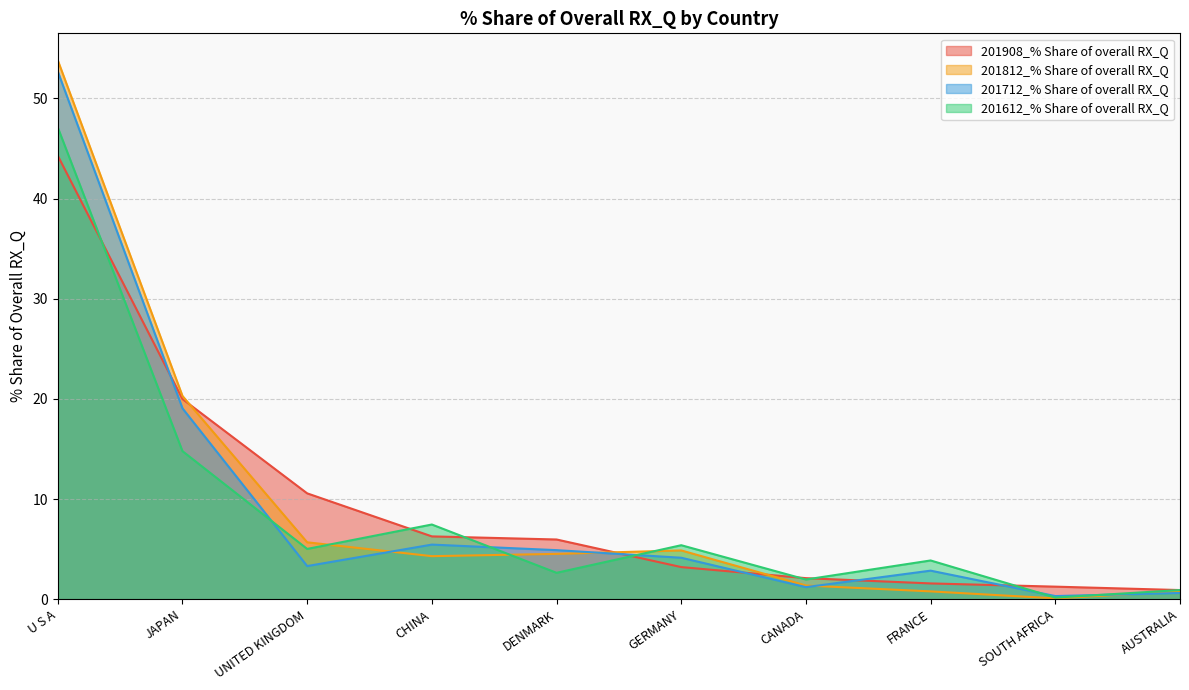

Reading left to right, what are all the values shown in this chart?

201908_% Share of overall RX_Q: 44.3	20.0	10.6	6.3	6.0	3.2	2.1	1.6	1.3	0.9
201812_% Share of overall RX_Q: 53.8	20.3	5.7	4.3	4.5	4.9	1.4	0.8	0.1	0.8
201712_% Share of overall RX_Q: 52.7	19.1	3.3	5.5	4.9	4.1	1.2	2.8	0.3	0.6
201612_% Share of overall RX_Q: 47.1	14.8	5.0	7.5	2.6	5.4	2.0	3.9	0.2	0.9